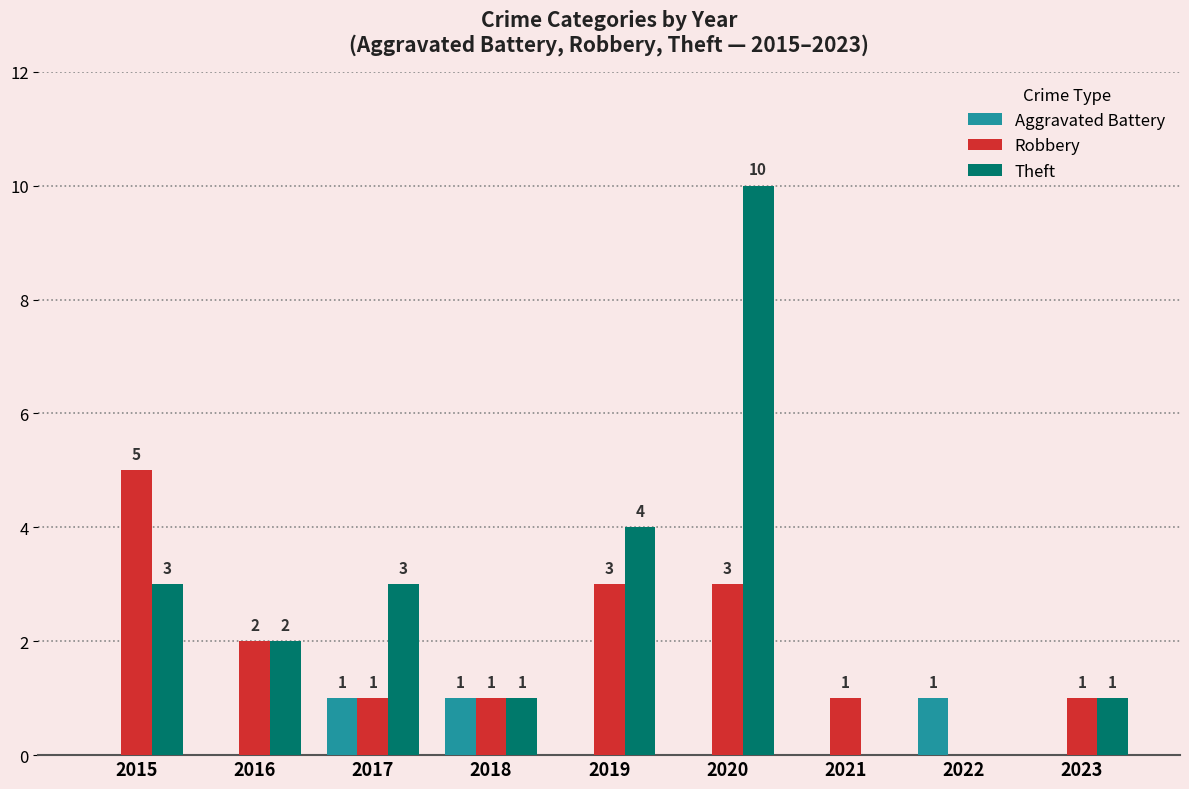

What is the spread (max minus min) of values at 2021?

1